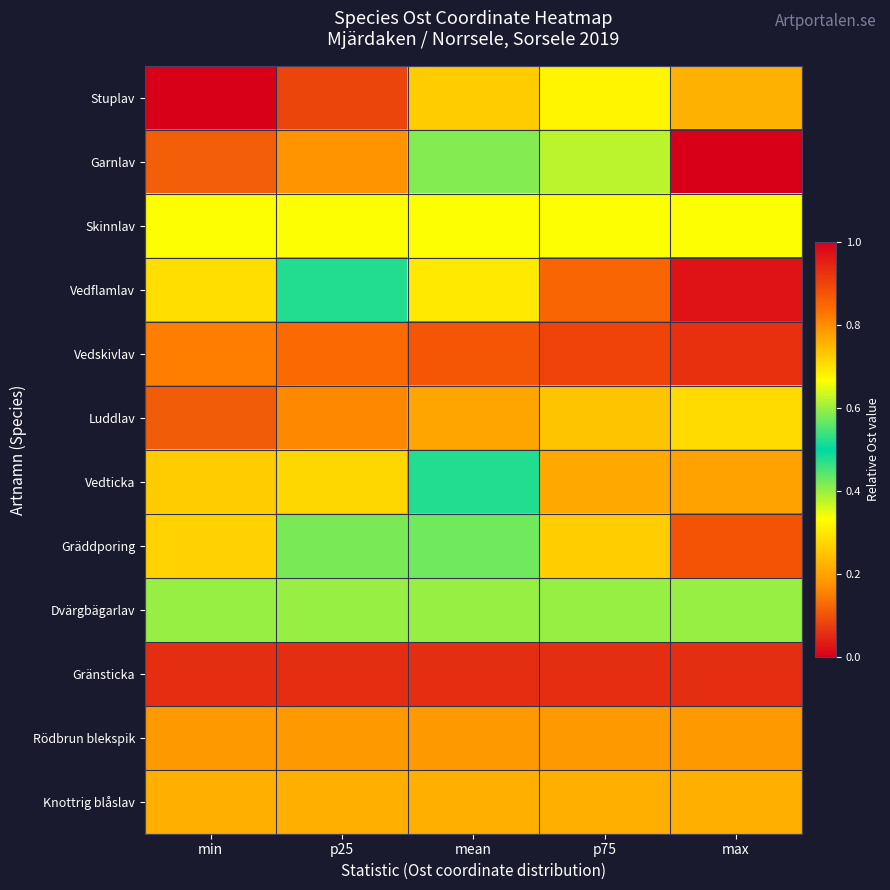

Reading left to right, what are all the values shown in this chart?

Stuplav: min=0.0	p25=0.1	mean=0.3	p75=0.3	max=0.8
Garnlav: min=0.1	p25=0.2	mean=0.4	p75=0.6	max=1.0
Skinnlav: min=0.7	p25=0.7	mean=0.7	p75=0.7	max=0.7
Vedflamlav: min=0.3	p25=0.5	mean=0.7	p75=0.9	max=1.0
Vedskivlav: min=0.8	p25=0.8	mean=0.9	p75=0.9	max=0.9
Luddlav: min=0.1	p25=0.2	mean=0.2	p75=0.2	max=0.3
Vedticka: min=0.3	p25=0.3	mean=0.5	p75=0.8	max=0.8
Gräddporing: min=0.3	p25=0.4	mean=0.6	p75=0.7	max=0.9
Dvärgbägarlav: min=0.4	p25=0.4	mean=0.4	p75=0.4	max=0.4
Gränsticka: min=0.1	p25=0.1	mean=0.1	p75=0.1	max=0.1
Rödbrun blekspik: min=0.2	p25=0.2	mean=0.2	p75=0.2	max=0.2
Knottrig blåslav: min=0.2	p25=0.2	mean=0.2	p75=0.2	max=0.2